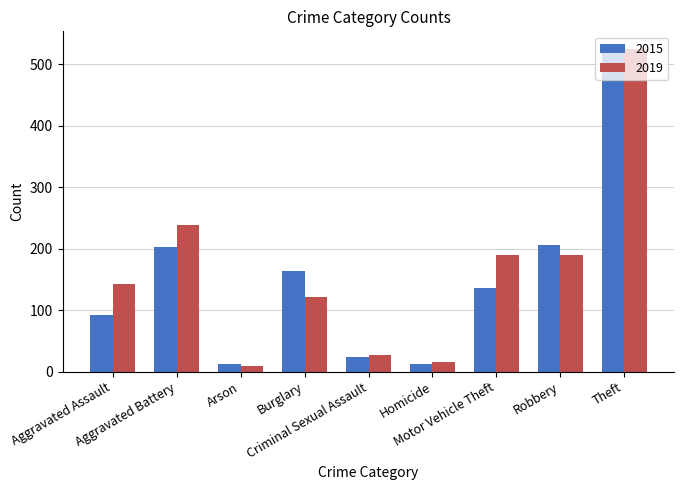

What is the difference between the 2015 values at Theft and Burglary?

363